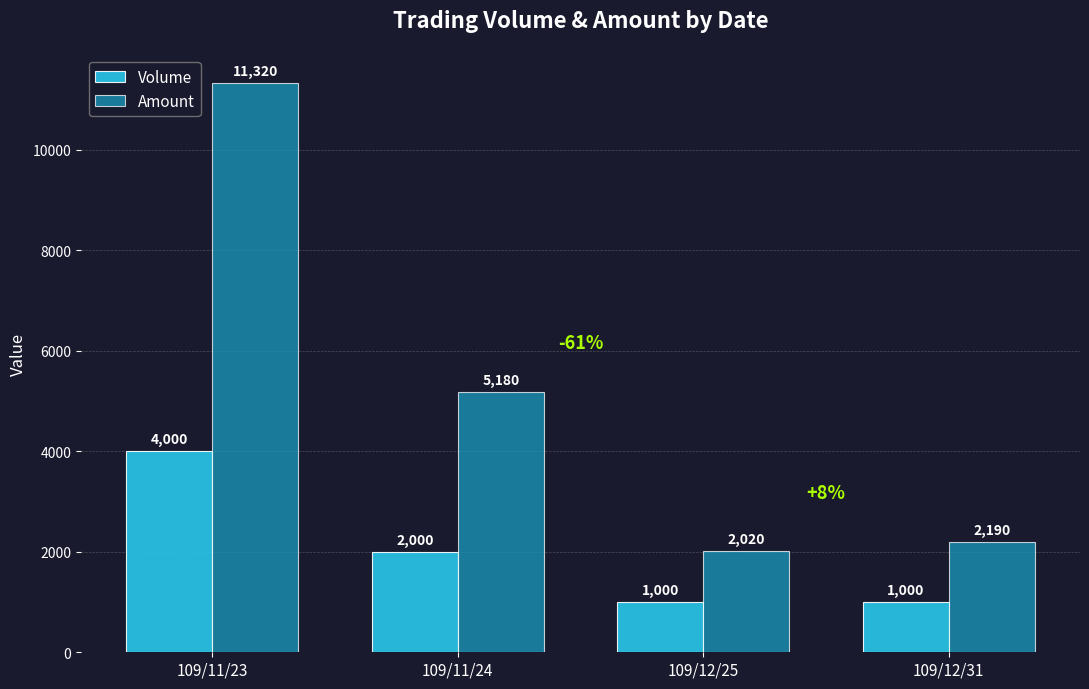

Reading left to right, what are all the values shown in this chart?

Volume: 109/11/23=4000	109/11/24=2000	109/12/25=1000	109/12/31=1000
Amount: 109/11/23=11320	109/11/24=5180	109/12/25=2020	109/12/31=2190